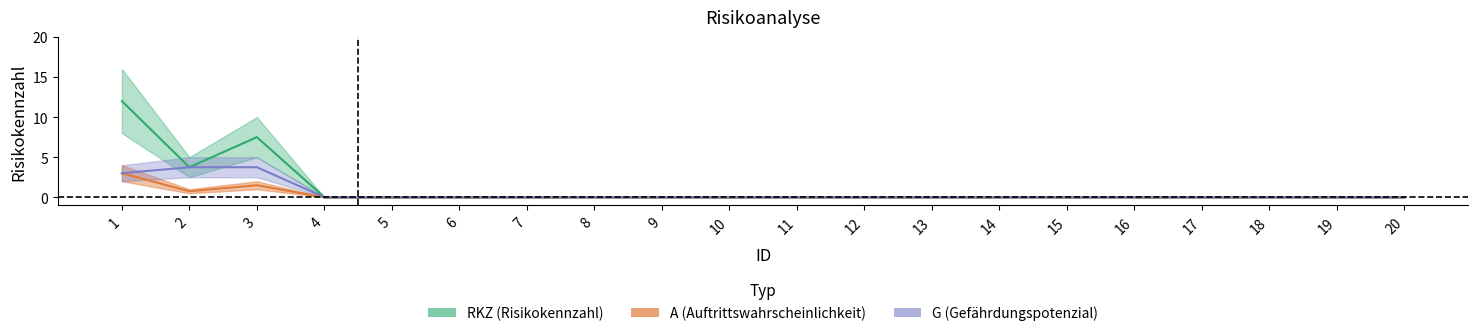

What is the sum of all RKZ values?

23.2